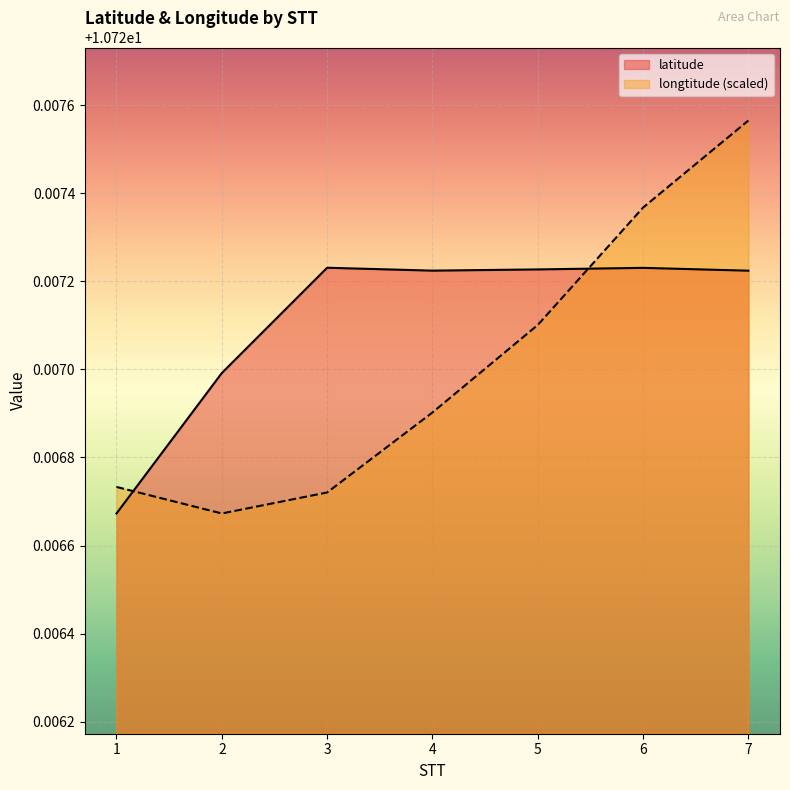

At which label is latitude closest to 10?

1